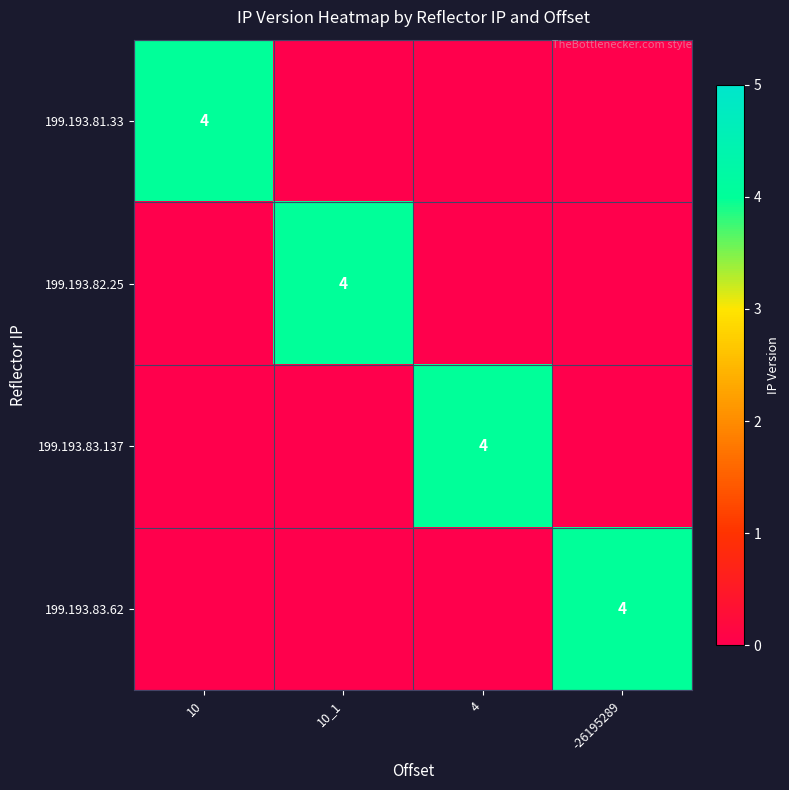

True or false: 199.193.81.33 has a value of 4 at 10.

True